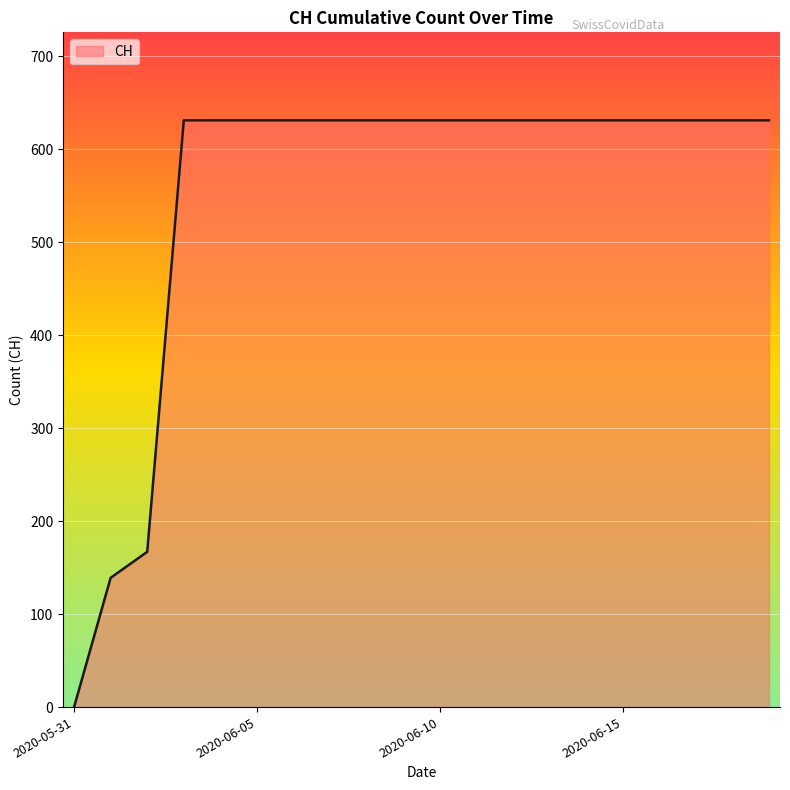

What is the difference between the maximum and minimum values?

631